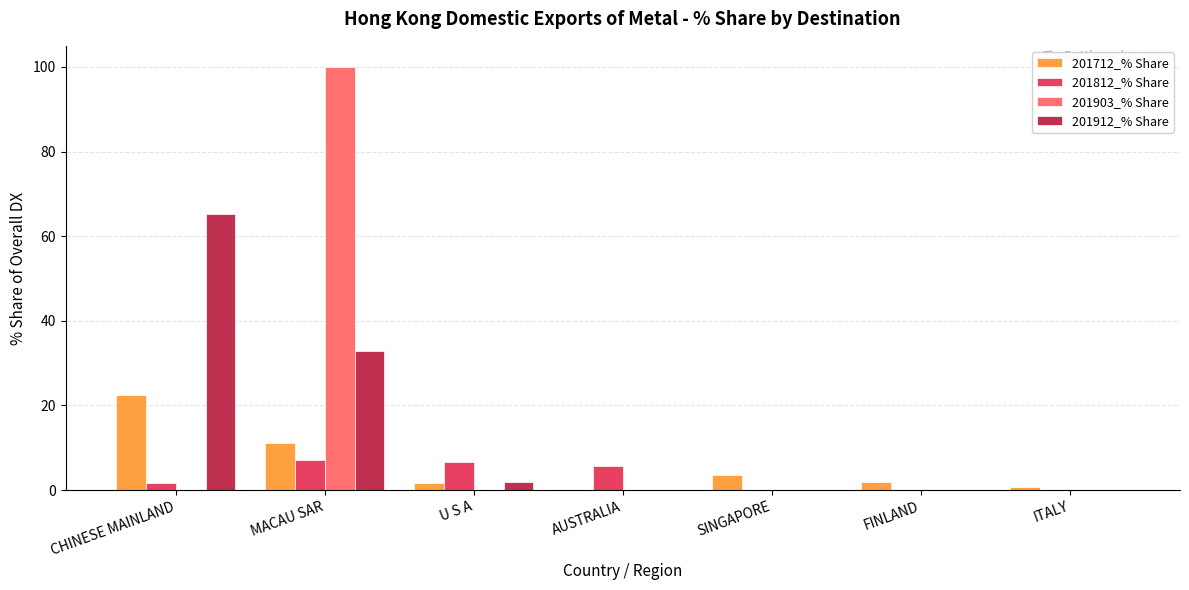

Is it true that 201903_% Share equals 100.0 at MACAU SAR?

True